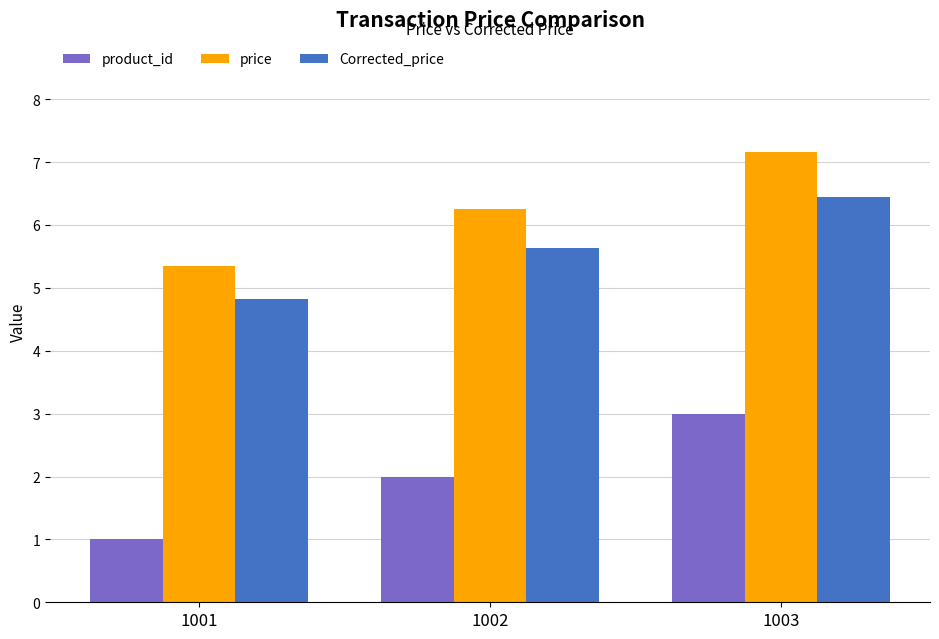

Is it true that price equals 9.5 at 1001?

False